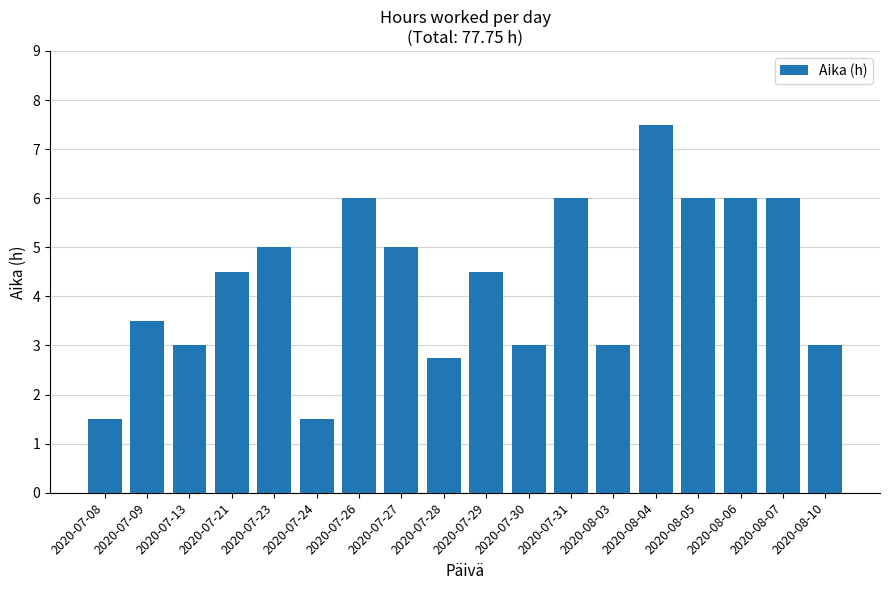

Does the chart contain stacked bars?

No